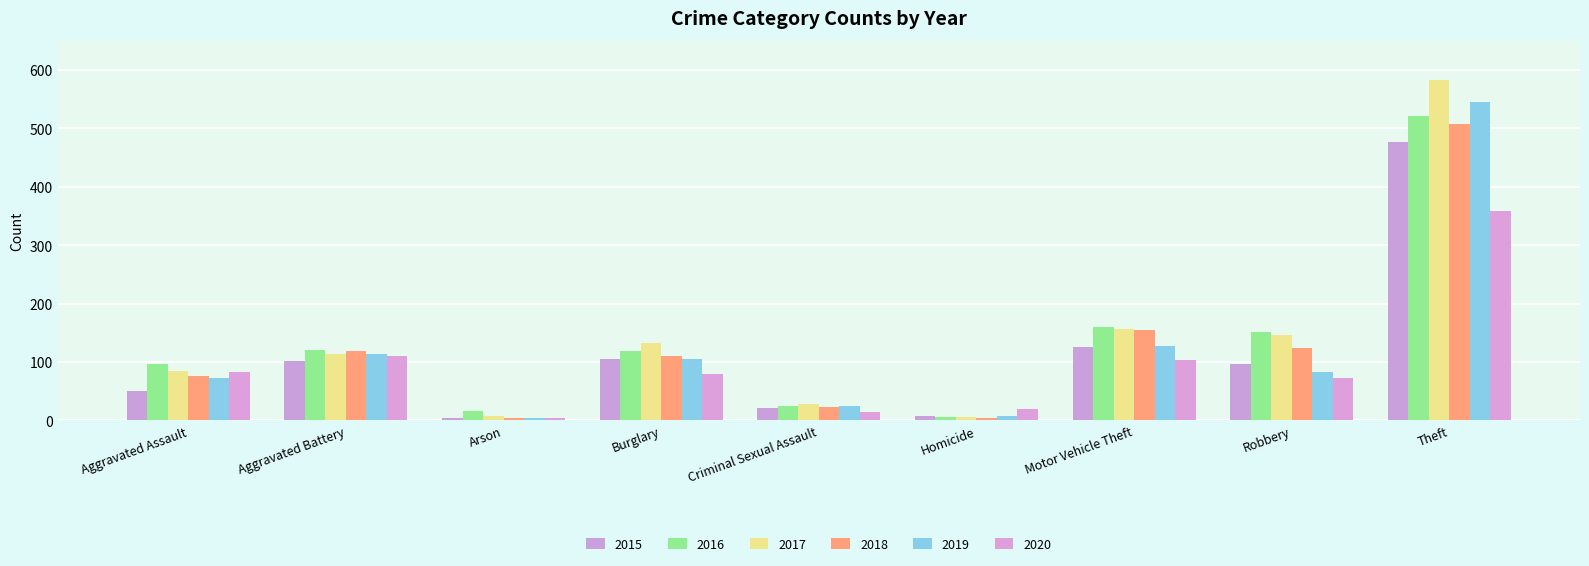

What position from the left is Robbery?

8